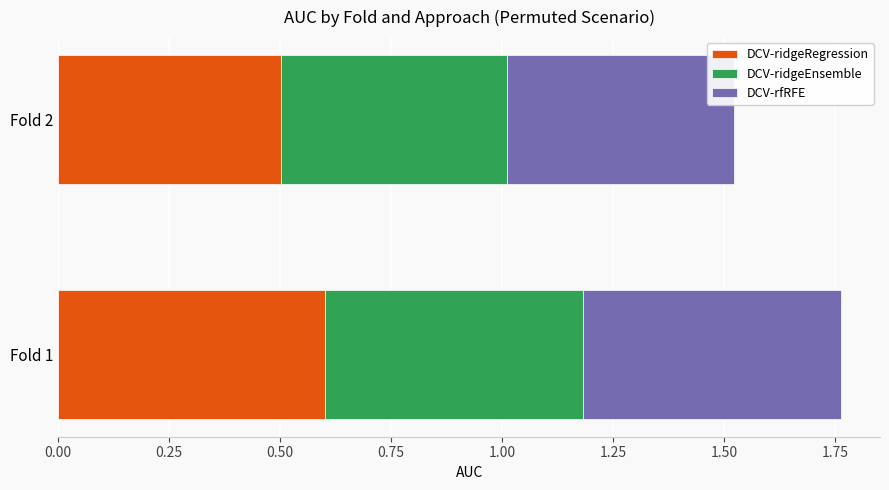

List the labels in order of DCV-ridgeRegression value, smallest first.

Fold 2, Fold 1